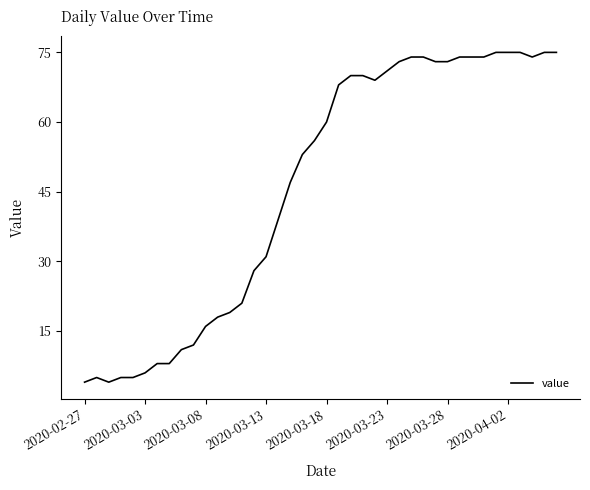

What is the difference between the maximum and minimum values?

71